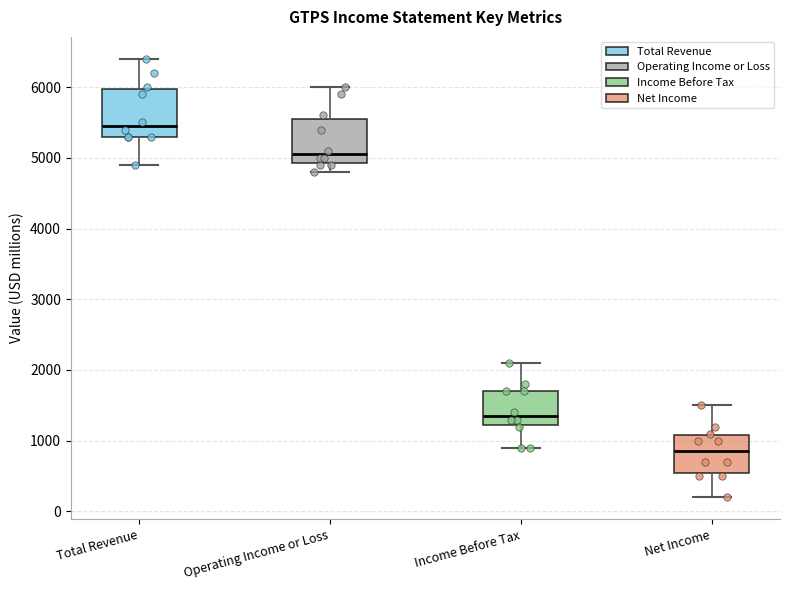

Which box has the highest median line?

Total Revenue